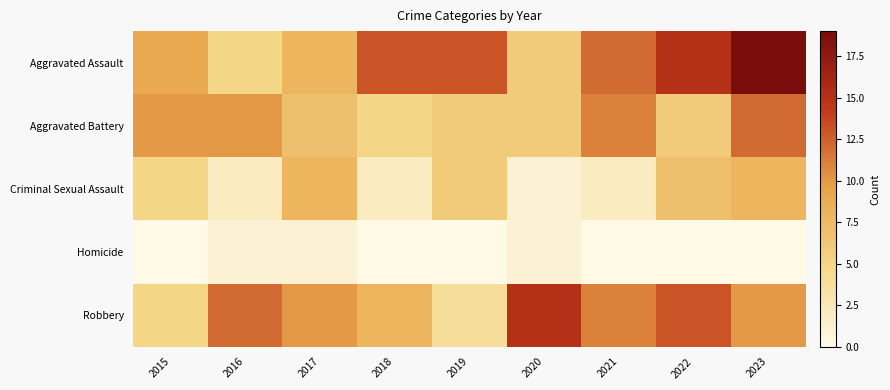

Which category has the highest value across all series?

2023